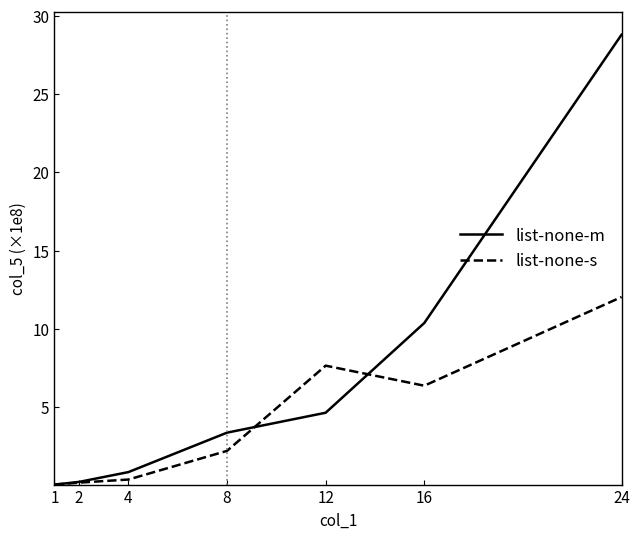

Which series has the largest total across all categories?

list-none-m